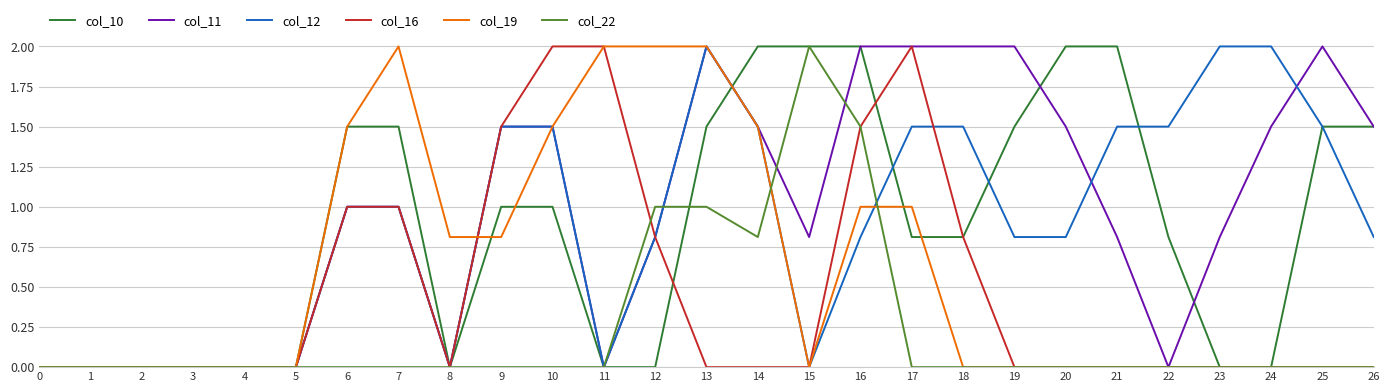

What are all the series names shown in the legend?

col_10, col_11, col_12, col_16, col_19, col_22